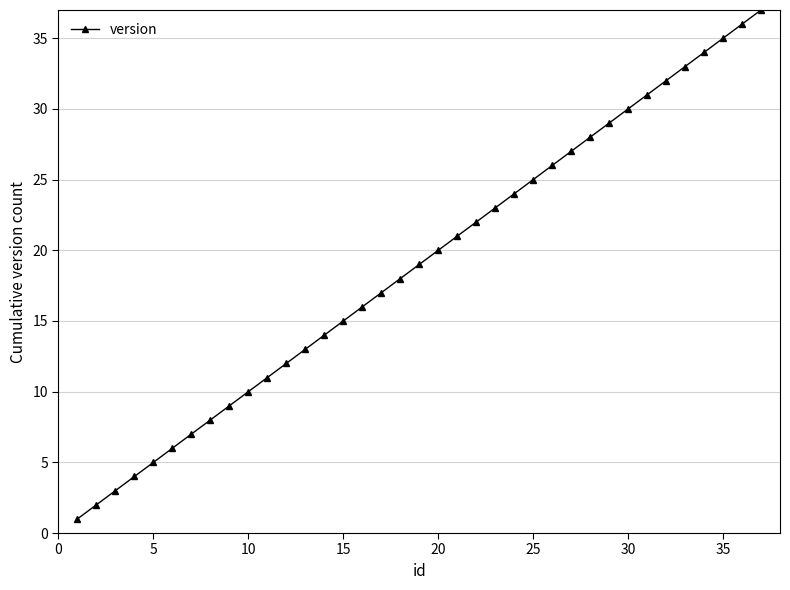

True or false: the data has more than 1 interior local peaks.

False